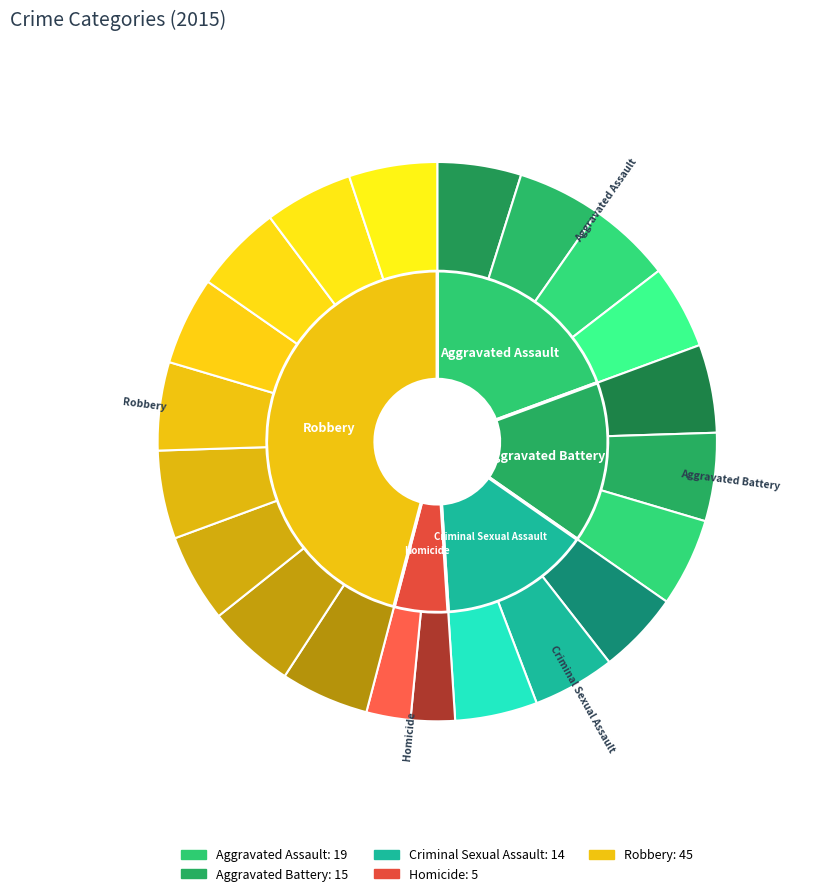

To the nearest percent, what is the combined percentage of Criminal Sexual Assault and Robbery?

60%